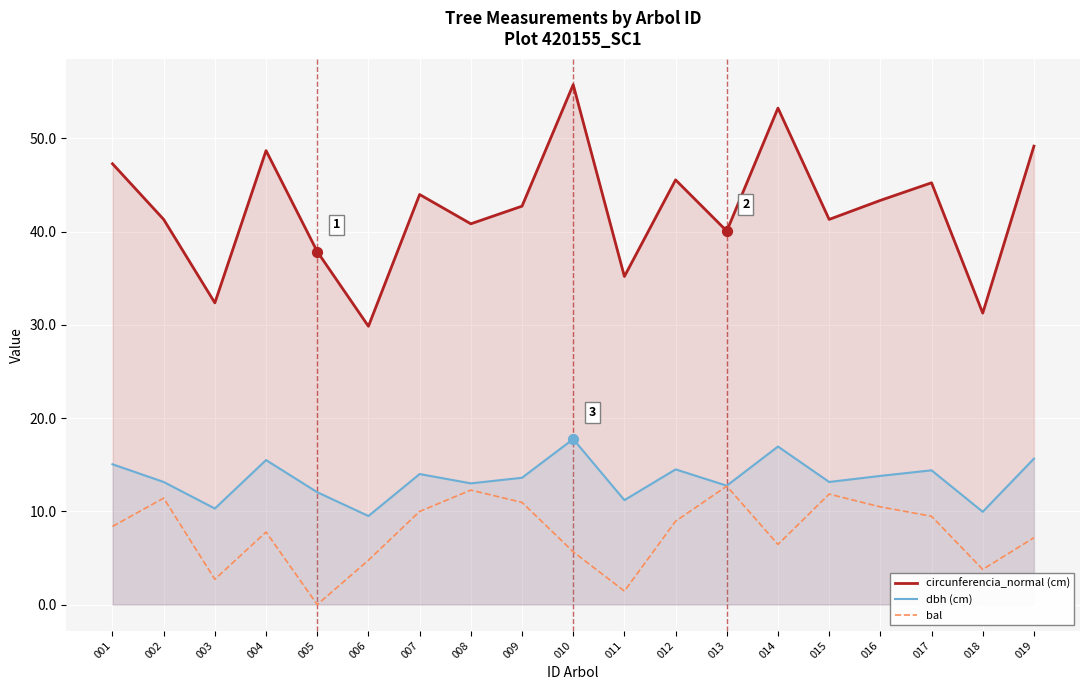

Is the value of bal at 011 greater than the value of circunferencia_normal (cm) at 007?

No